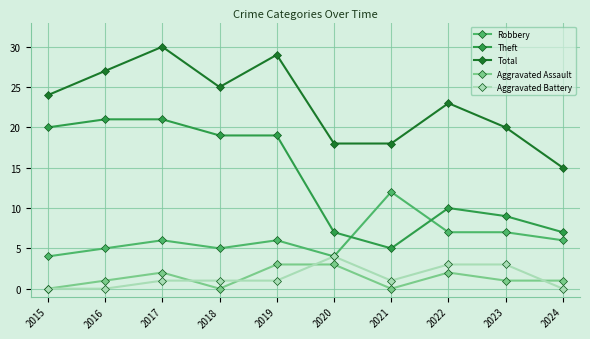

The value of Robbery at 2024 is 3. True or false?

False